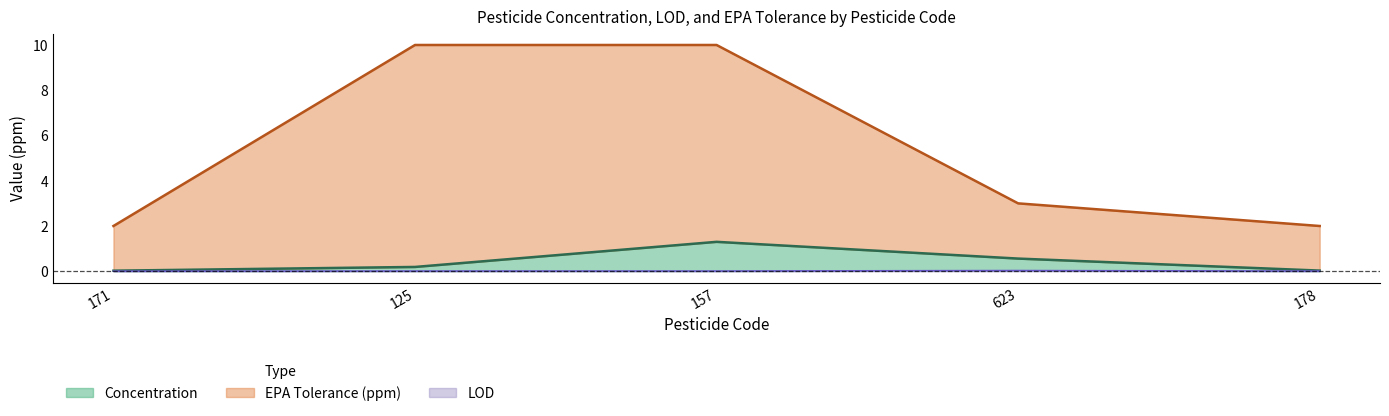

Is the value of EPA Tolerance (ppm) at 623 greater than the value of LOD at 125?

Yes